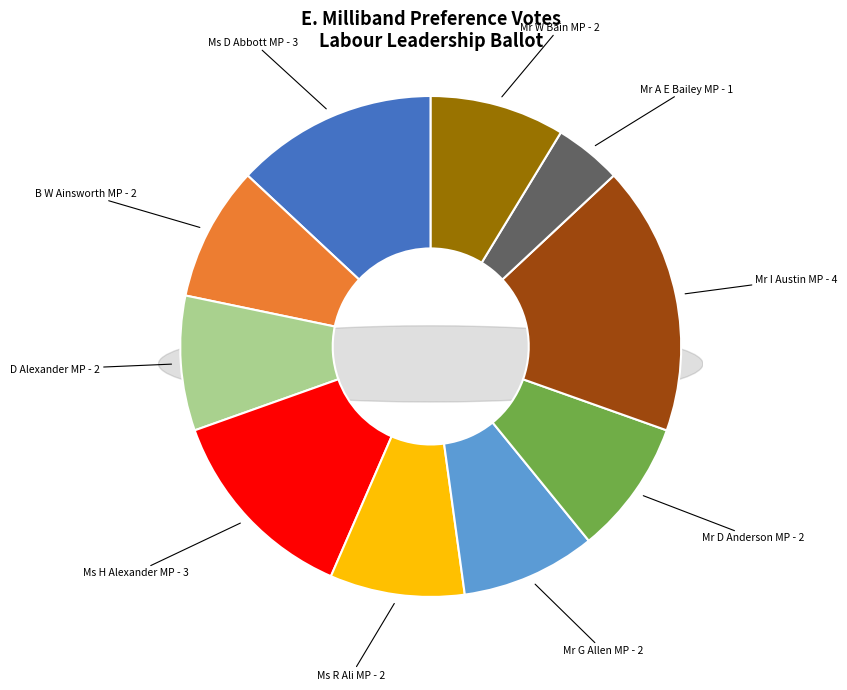

Do Mr W Bain MP and Mr I Austin MP together represent more than half of the pie?

No